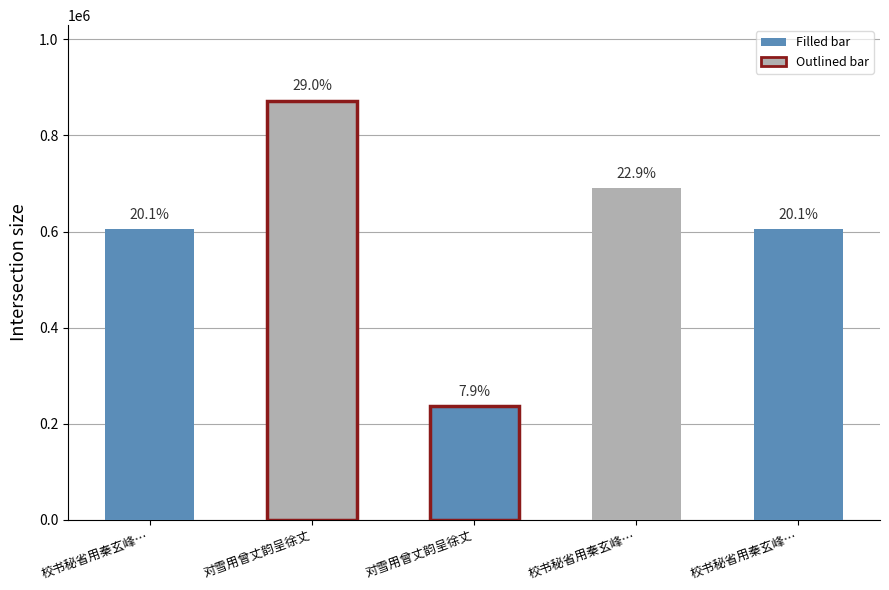

Does the chart contain any negative values?

No